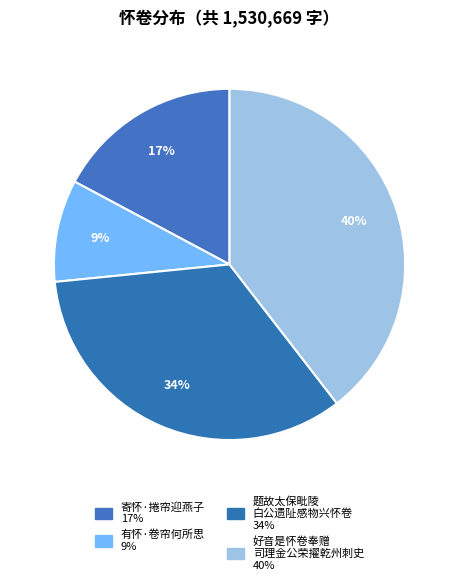

How many segments does this pie chart have?

4